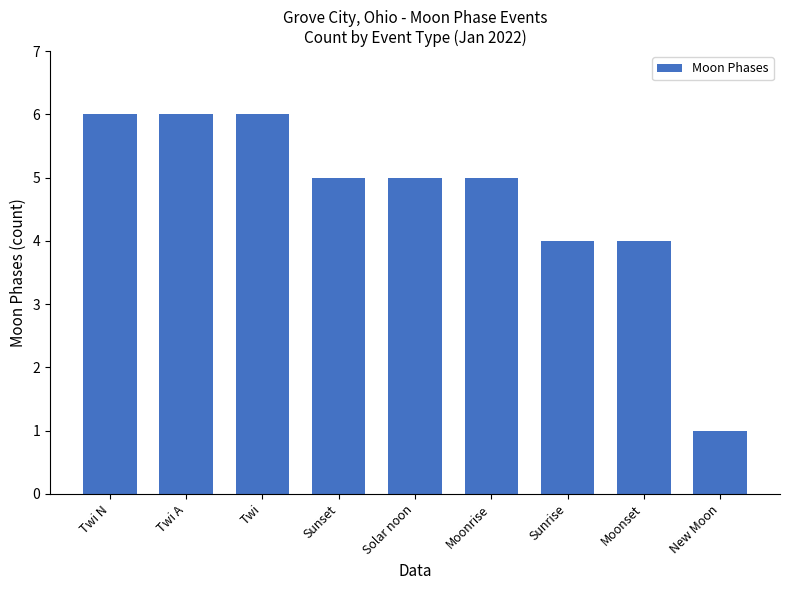

What is the difference between the second highest and second lowest values?

2